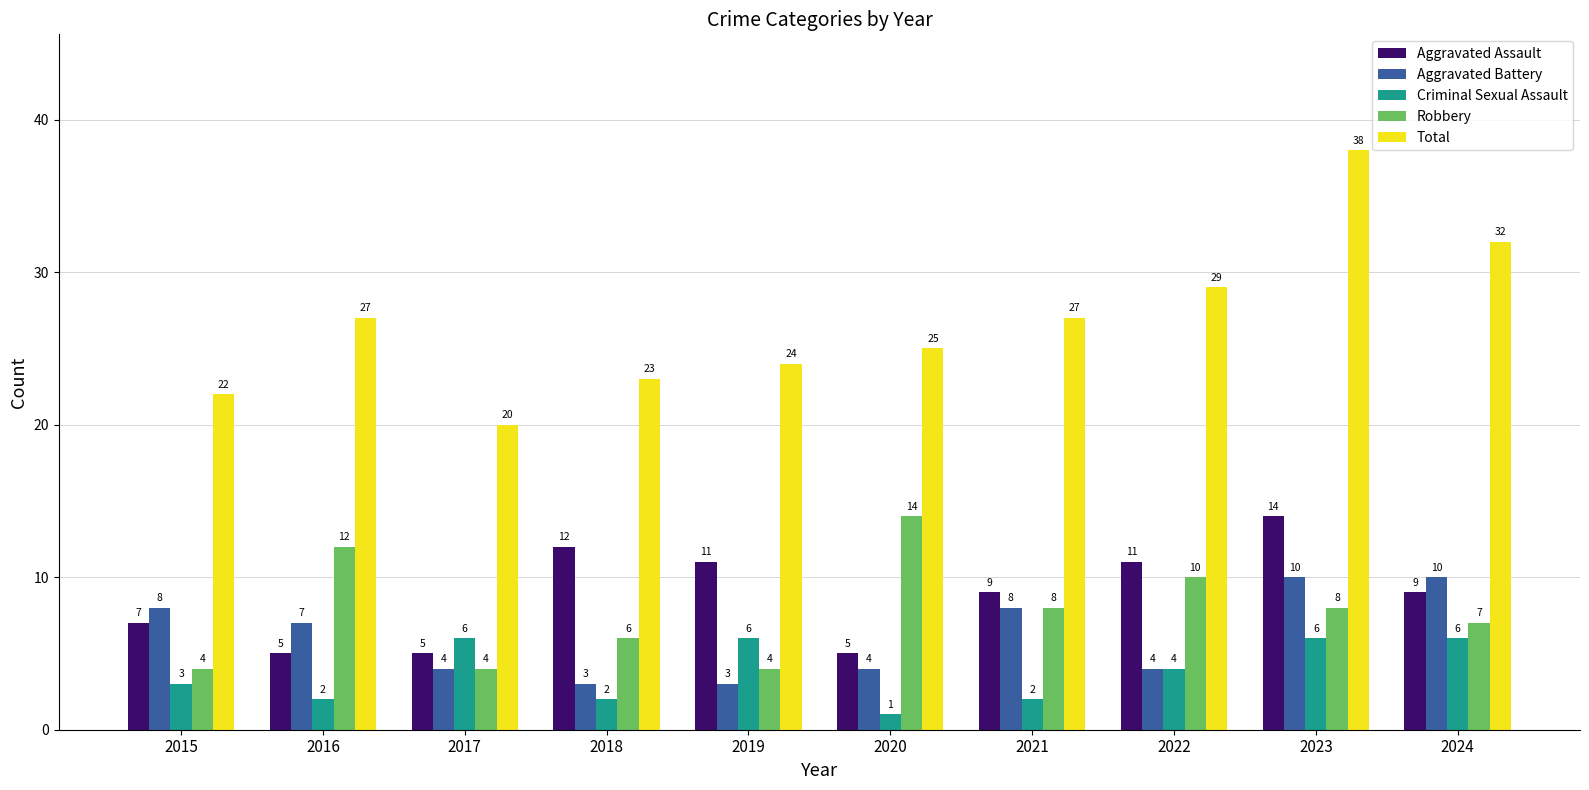

Is it true that Total equals 14 at 2020?

False